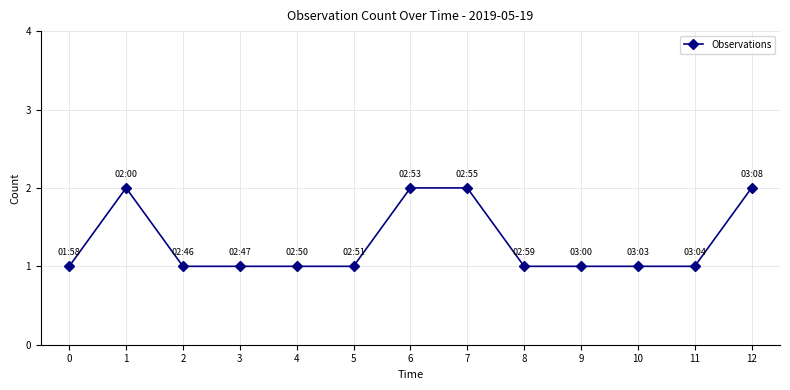

Count the values in the range 1 to 2.

13